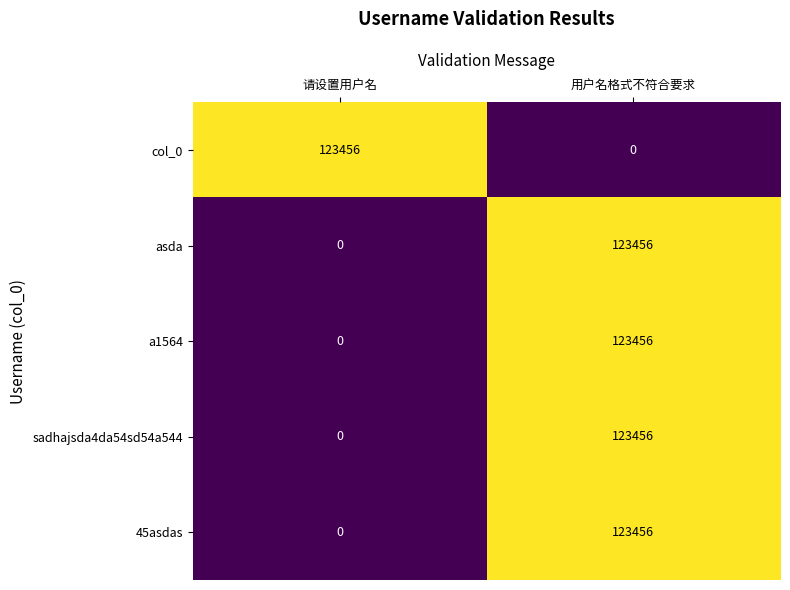

What is the spread (max minus min) of values at 用户名格式不符合要求?

123456